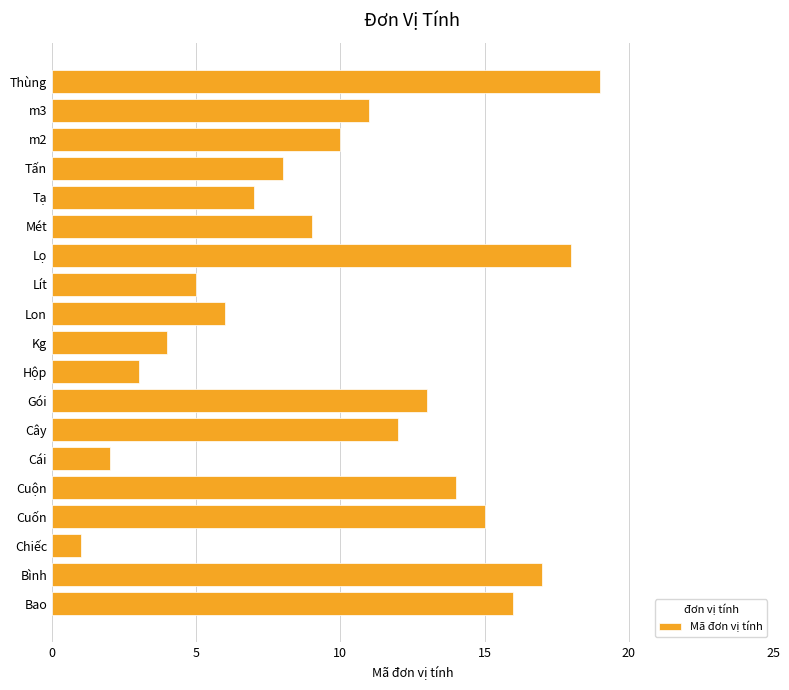

Which label corresponds to the smallest value in the chart?

Chiếc